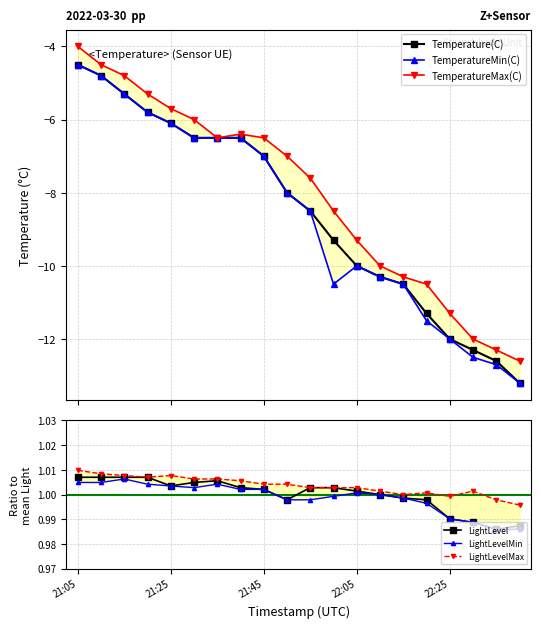

What is the maximum value for Temperature(C)?

-4.5